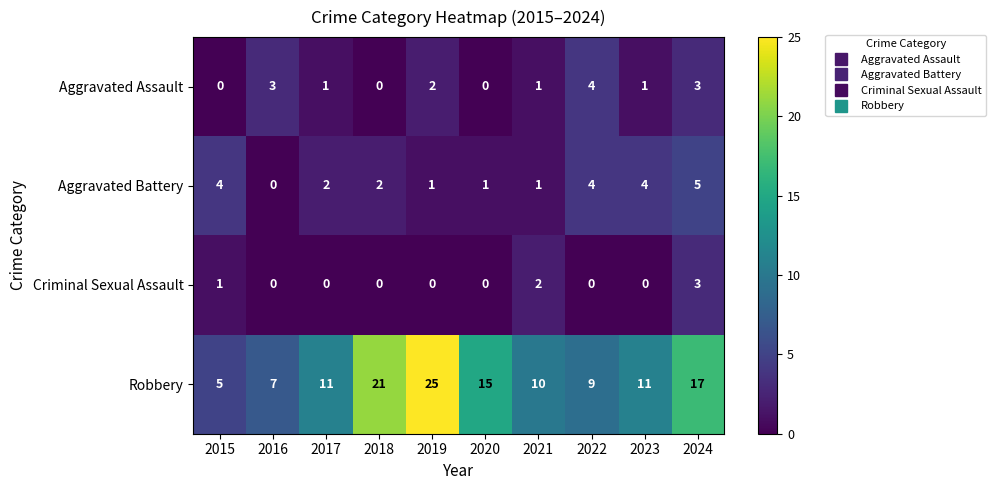

What value does the Criminal Sexual Assault series have at 2024?

3